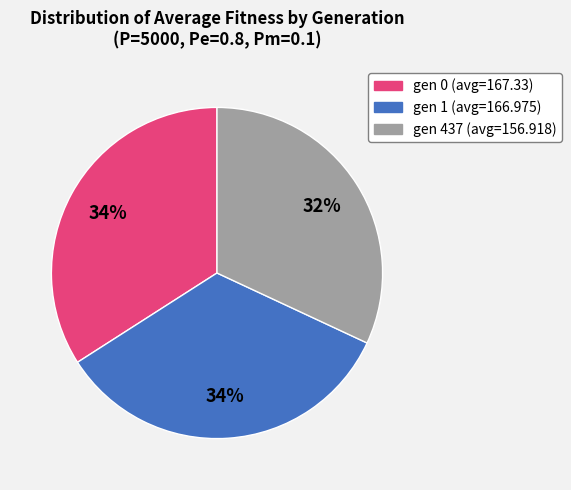

Which slice is the smallest?

gen 437 (avg=156.918)